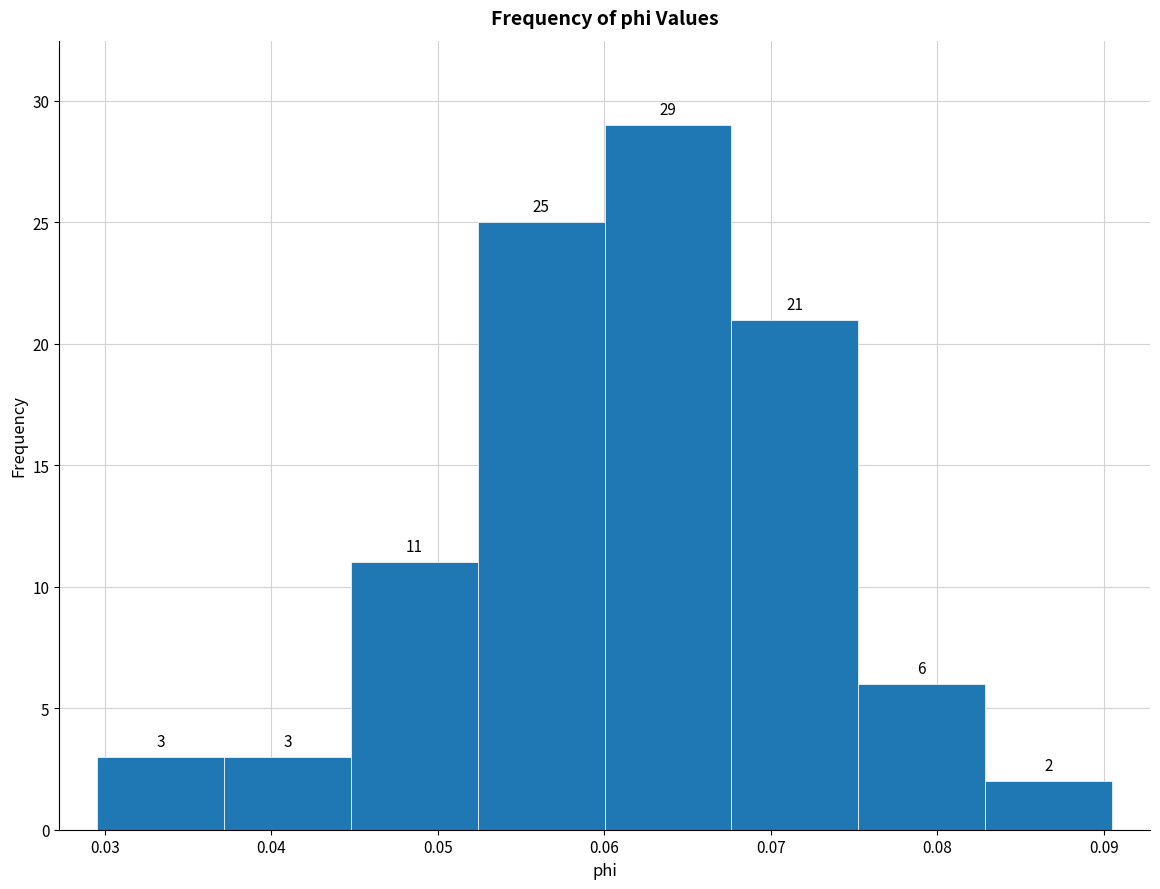

What is the height of the bar covering 0.052 to 0.060 on the x-axis? The bar edges are not printed on the chart, so give them approximately, as read against the axis.

25